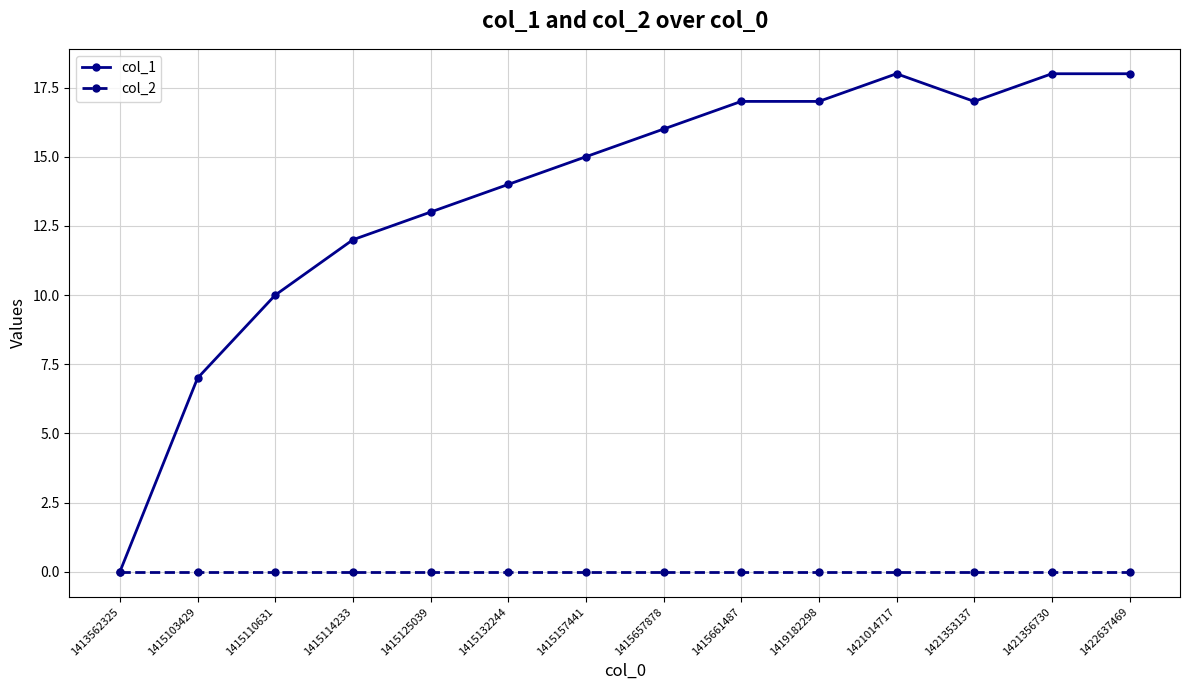

Between 1415114233 and 1422637469, which series saw the biggest shift?

col_1